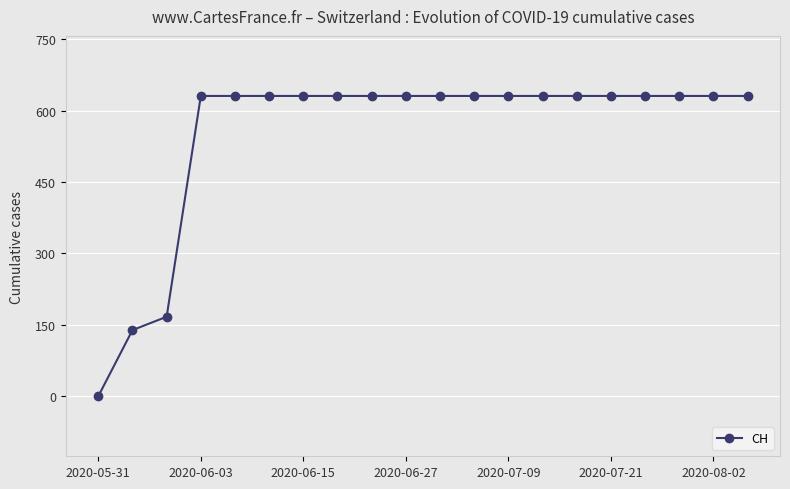

What is the maximum value shown in the chart?

631